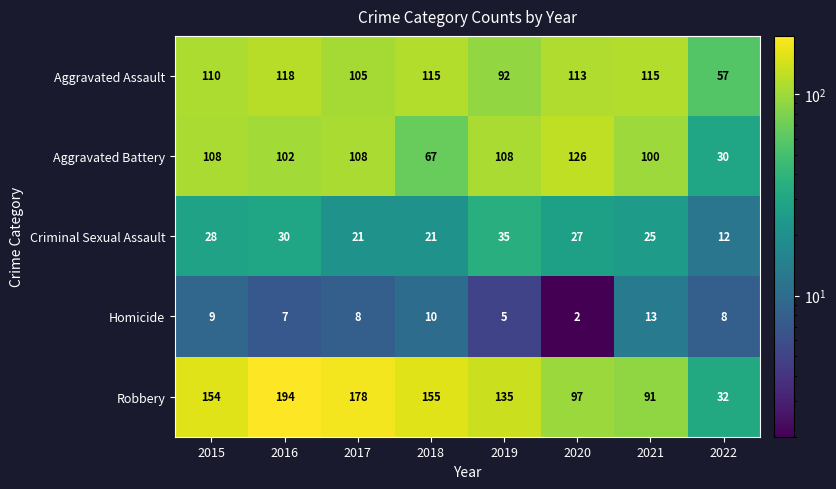

What is the difference between the highest and lowest values at 2020?

124